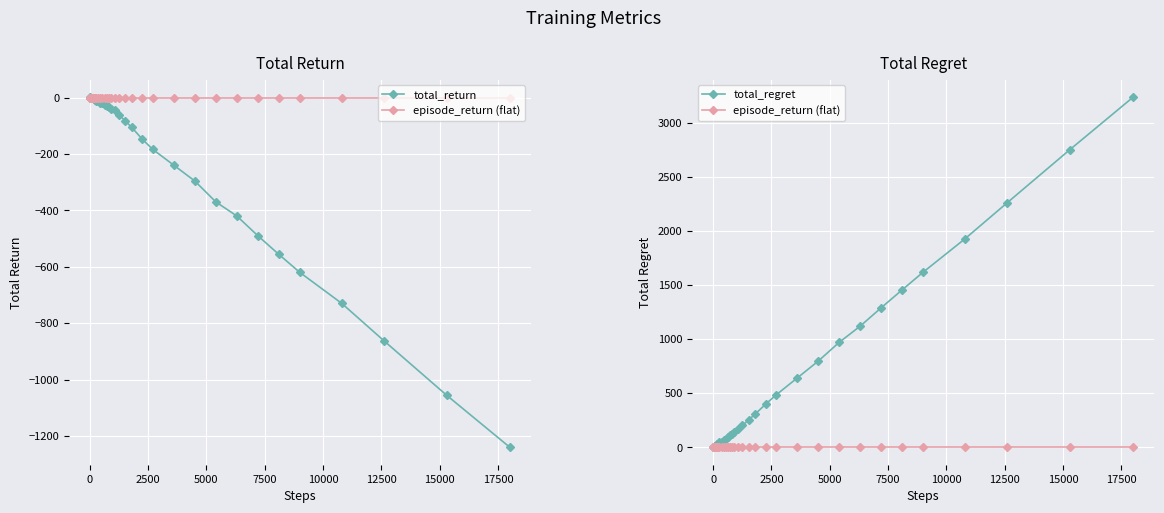

What is the difference between the maximum and minimum values in the total_return series?

1241